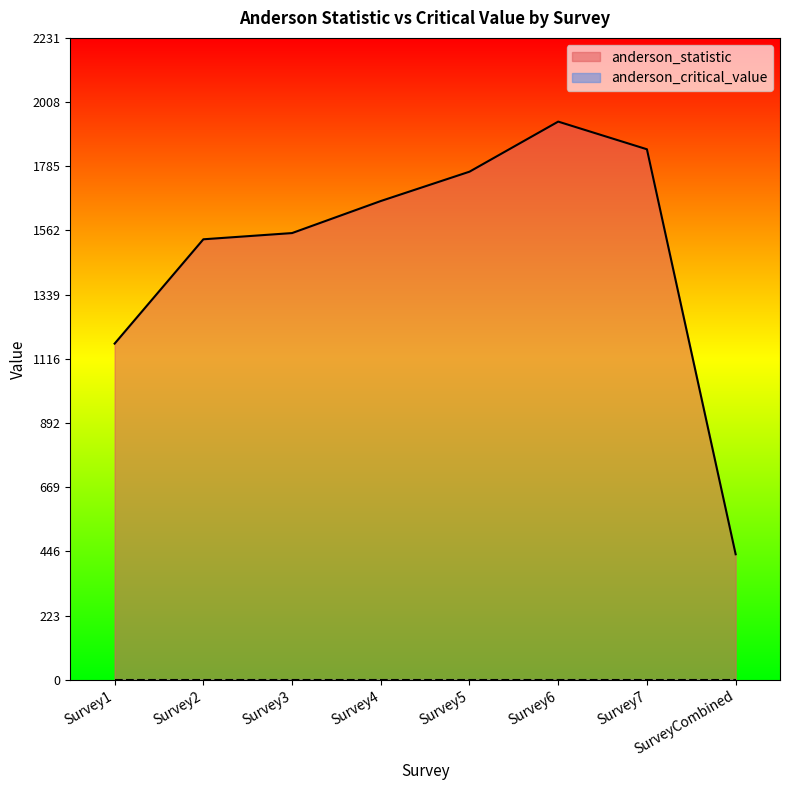

The chart shows a value of 2293.6 at Survey2. True or false?

False